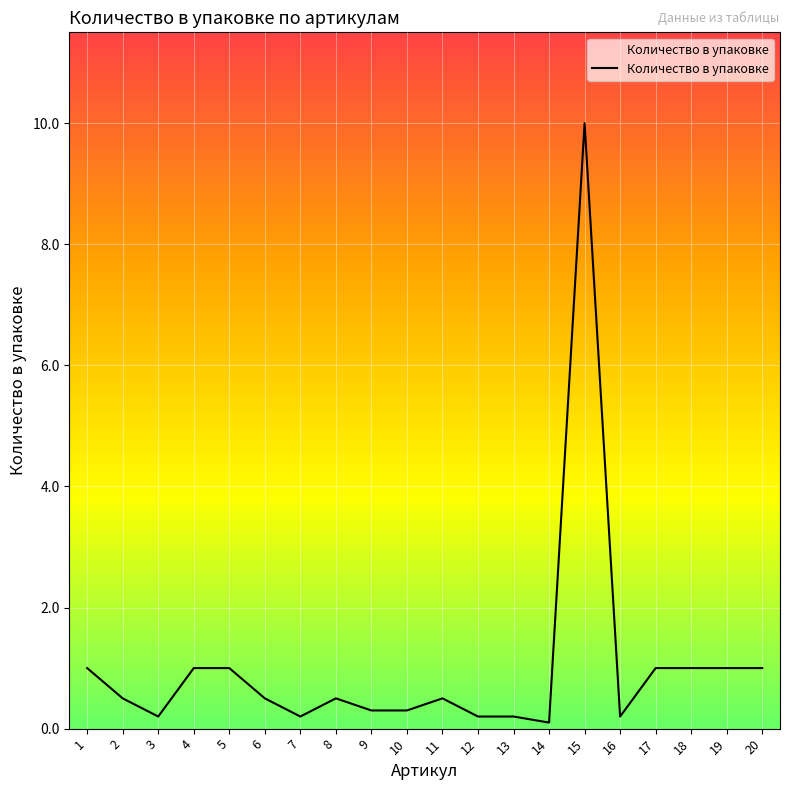

What is the average value?

1.0